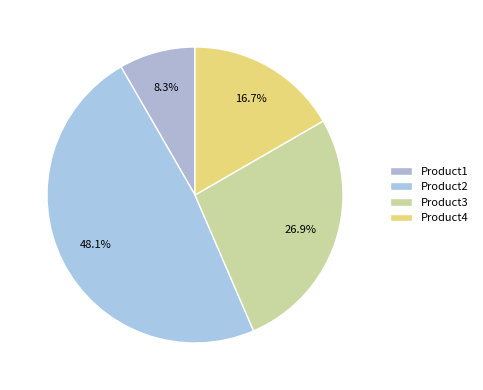

What is the ratio of the value at Product3 to the value at Product2?

0.6